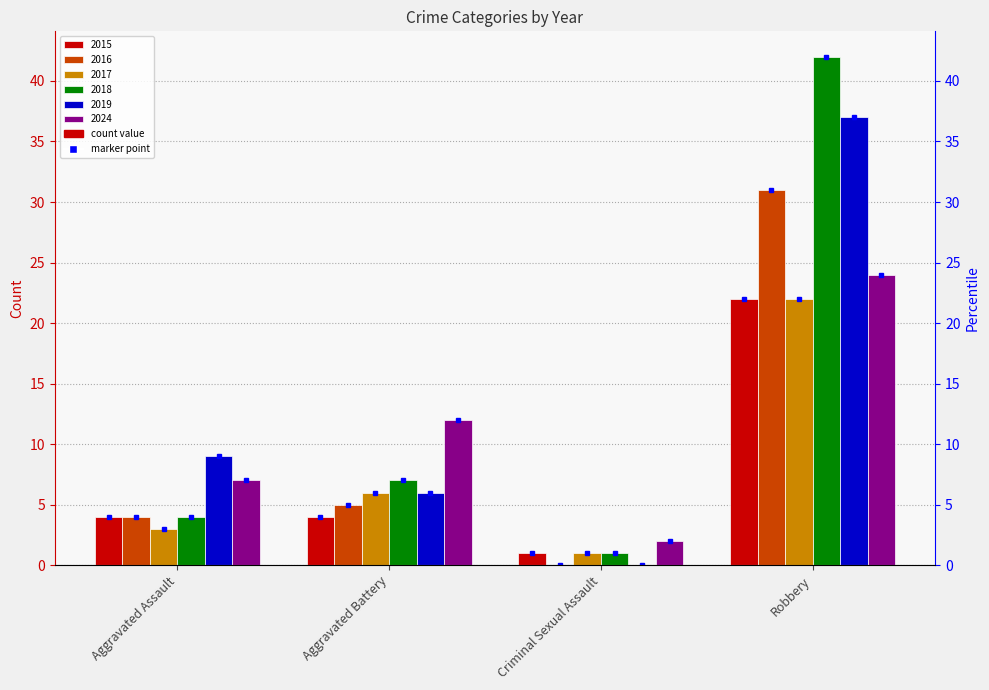

What is the label of the 4th bar from the right?

Aggravated Assault